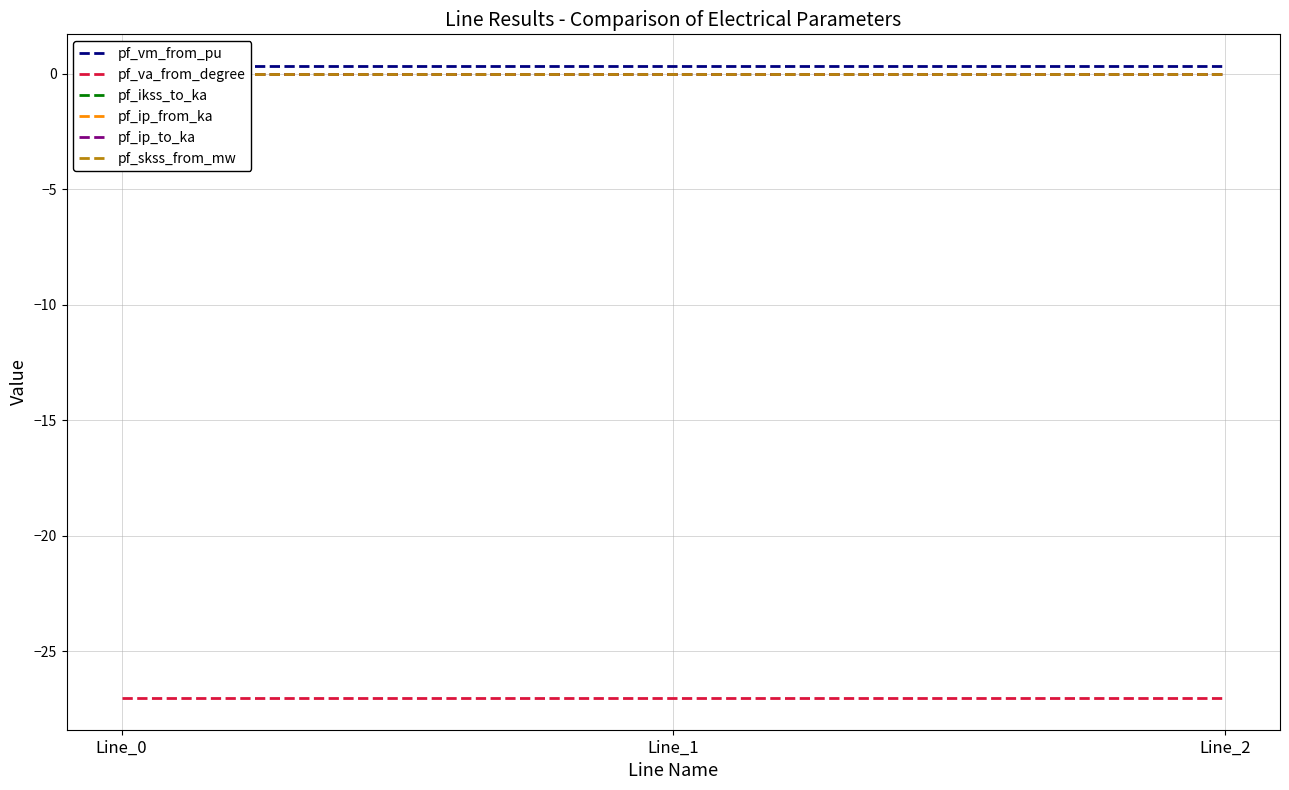

List the labels in order of pf_ip_from_ka value, smallest first.

Line_0, Line_1, Line_2